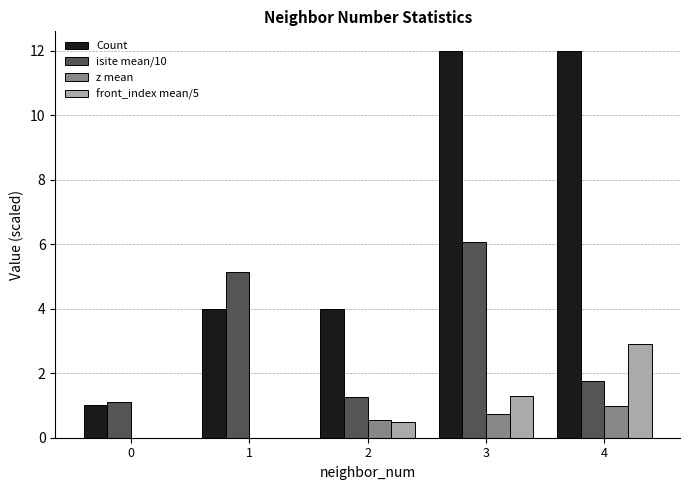

At which category is the sum across all series the highest?

3